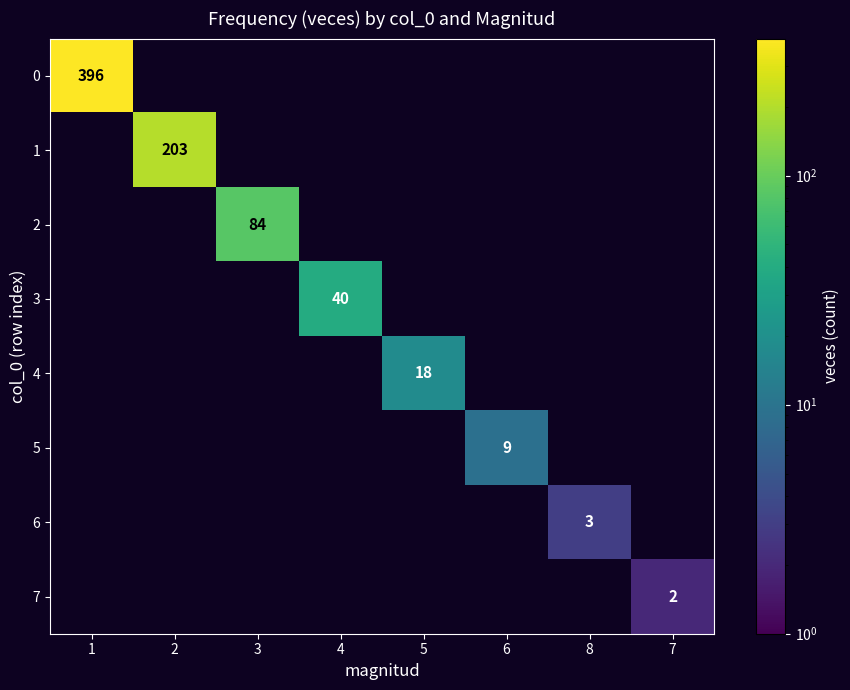

The value of 4 at 5 is 18. True or false?

True